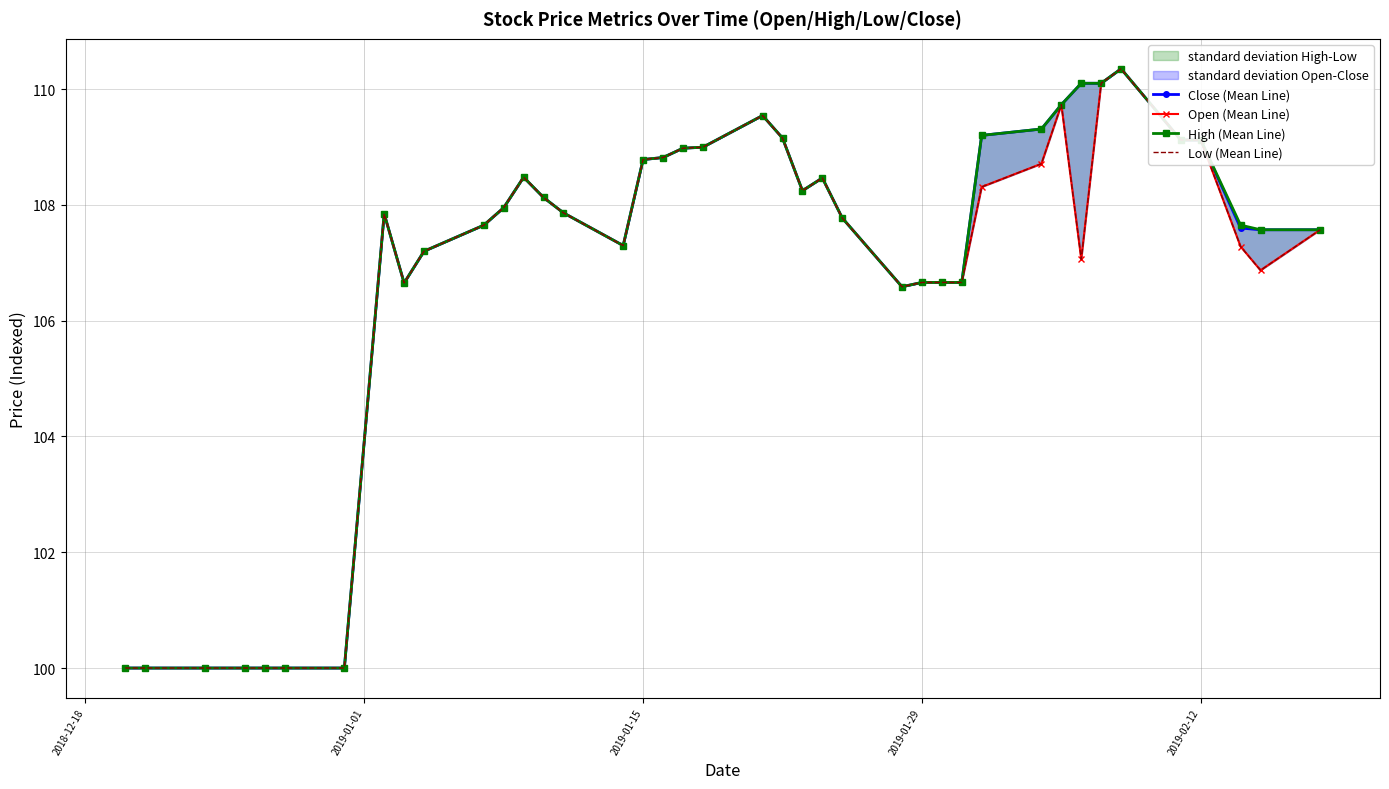

What value does the Open (Mean Line) series have at 2019-02-12?

109.1